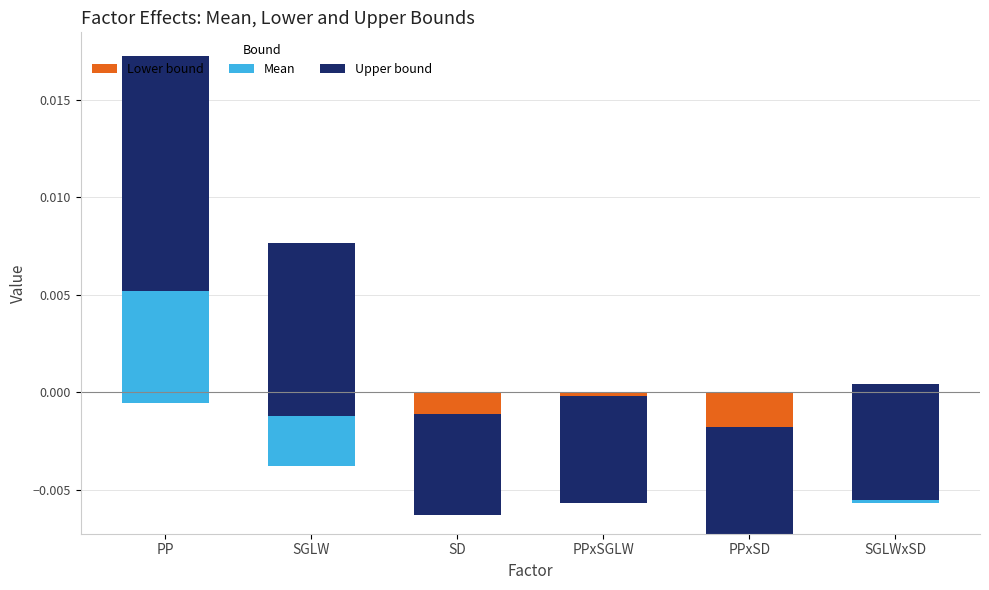

What is the label of the 4th bar from the right?

SD